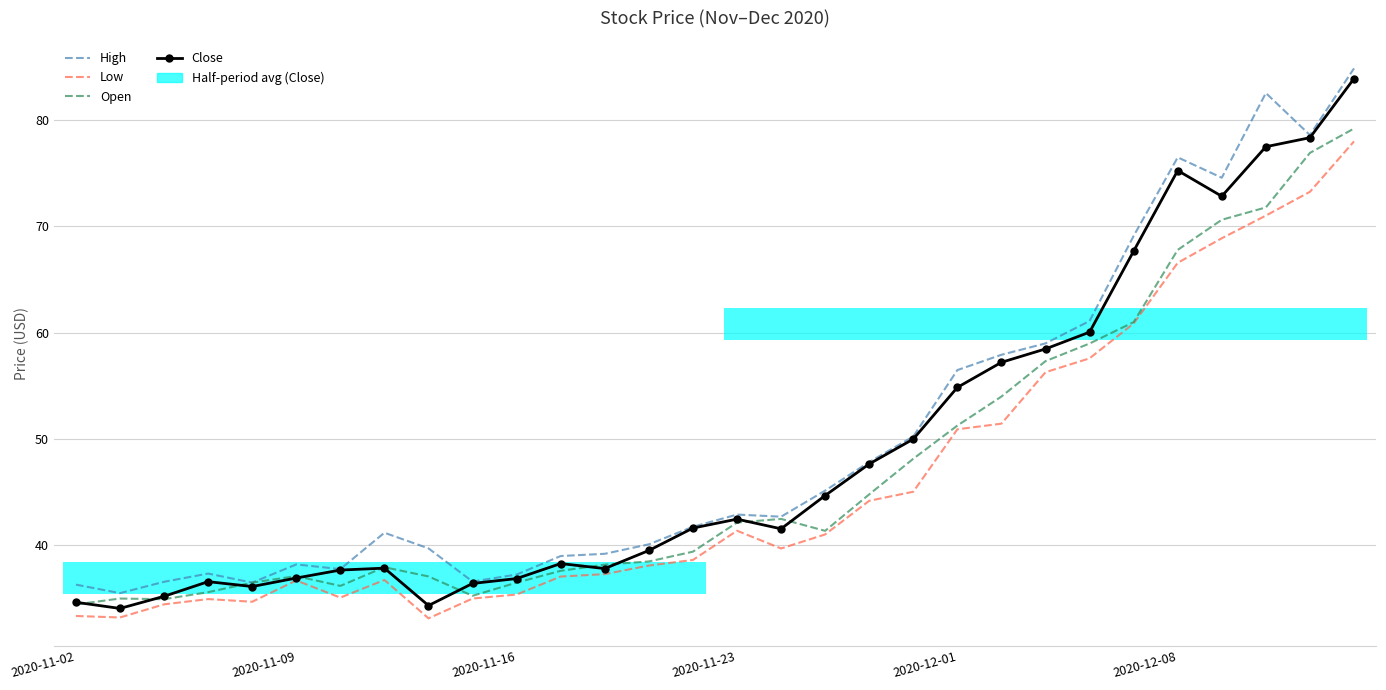

What is the approximate value of Close at 2020-11-23?

42.5